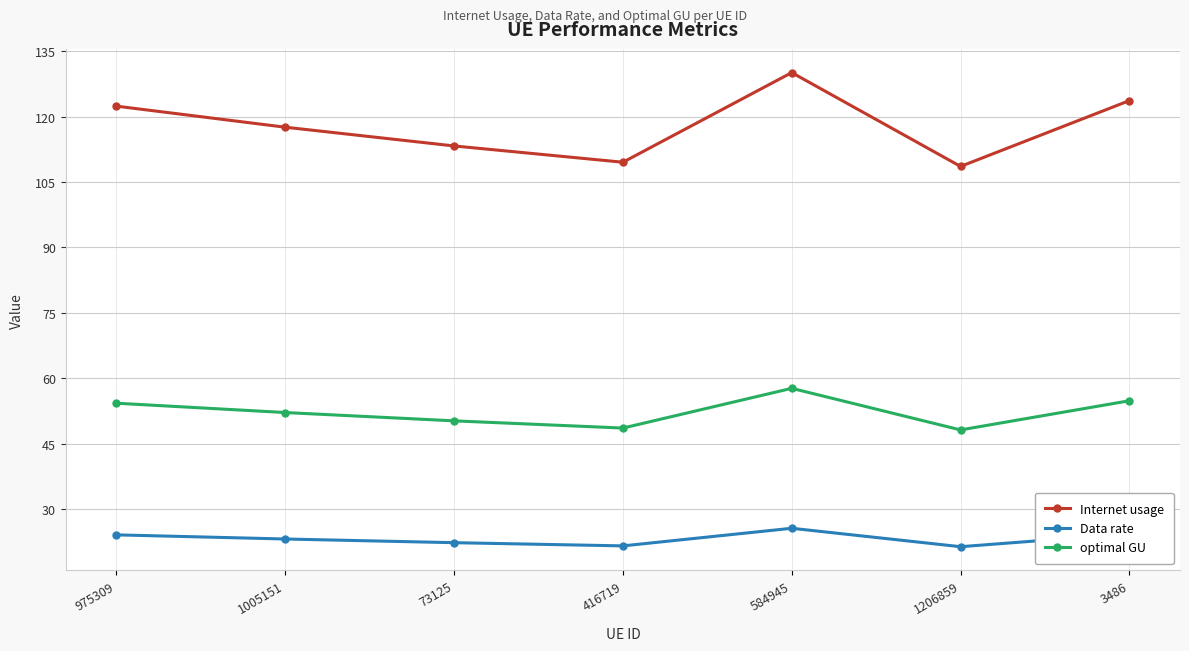

What are all the series names shown in the legend?

Internet usage, Data rate, optimal GU